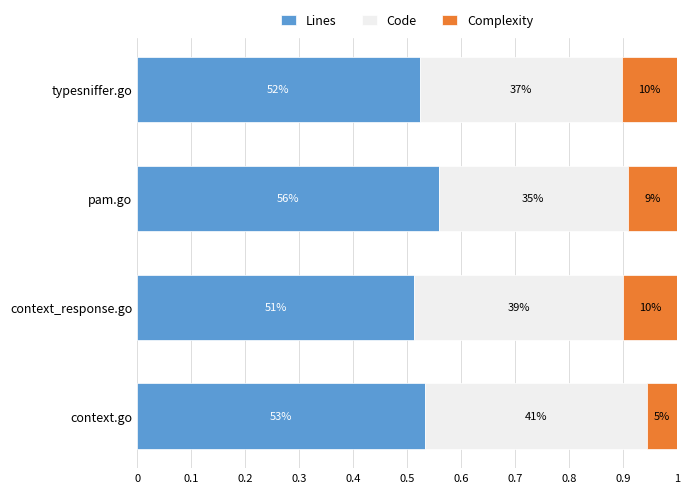

What are all the series names shown in the legend?

Lines, Code, Complexity